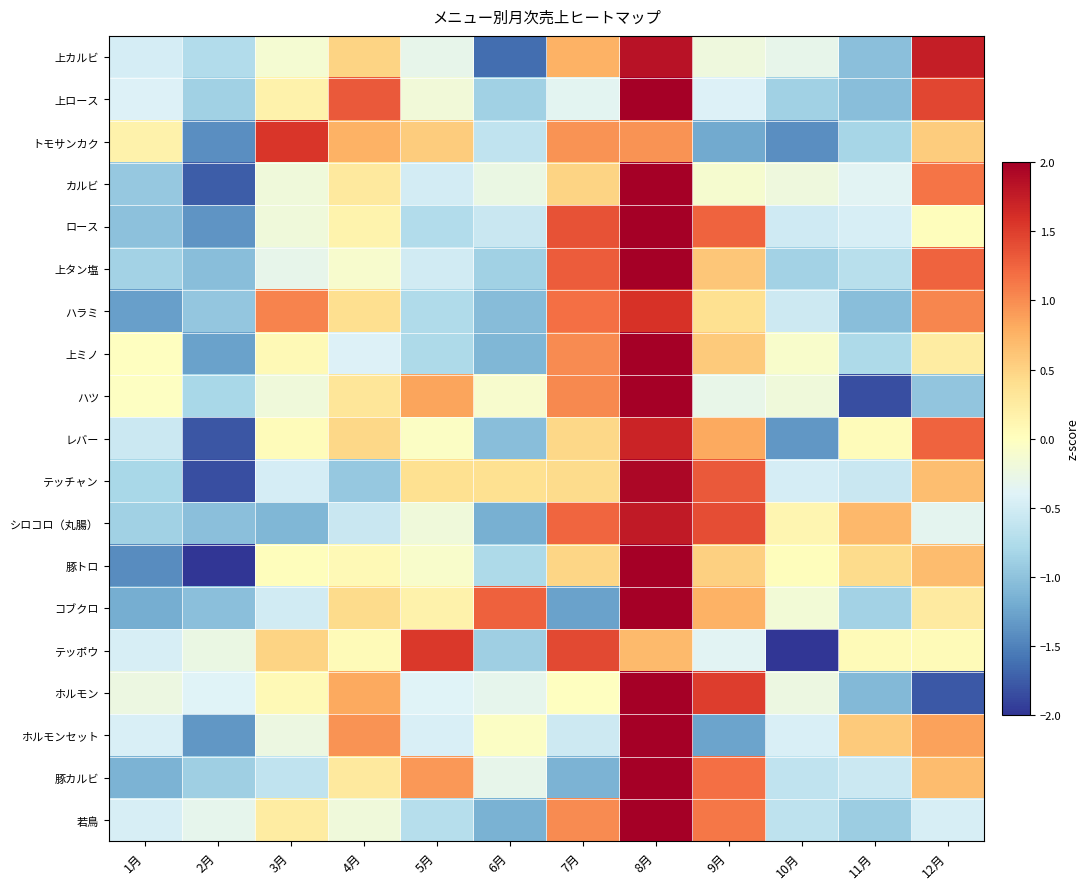

Reading left to right, extract all data points from this chart.

上カルビ: 1月=-0.5	2月=-0.7	3月=-0.1	4月=0.5	5月=-0.3	6月=-1.6	7月=0.8	8月=1.8	9月=-0.2	10月=-0.3	11月=-1.0	12月=1.7
上ロース: 1月=-0.4	2月=-0.9	3月=0.2	4月=1.3	5月=-0.2	6月=-0.9	7月=-0.4	8月=2.1	9月=-0.4	10月=-0.9	11月=-1.0	12月=1.4
トモサンカク: 1月=0.2	2月=-1.4	3月=1.5	4月=0.8	5月=0.6	6月=-0.6	7月=1.0	8月=1.0	9月=-1.2	10月=-1.4	11月=-0.8	12月=0.6
カルビ: 1月=-0.9	2月=-1.7	3月=-0.2	4月=0.3	5月=-0.5	6月=-0.3	7月=0.5	8月=2.4	9月=-0.1	10月=-0.2	11月=-0.4	12月=1.2
ロース: 1月=-1.0	2月=-1.4	3月=-0.2	4月=0.2	5月=-0.7	6月=-0.6	7月=1.4	8月=2.1	9月=1.3	10月=-0.5	11月=-0.5	12月=0.0
上タン塩: 1月=-0.8	2月=-1.0	3月=-0.3	4月=-0.1	5月=-0.5	6月=-0.9	7月=1.3	8月=2.1	9月=0.6	10月=-0.8	11月=-0.7	12月=1.3
ハラミ: 1月=-1.3	2月=-1.0	3月=1.1	4月=0.4	5月=-0.8	6月=-1.0	7月=1.2	8月=1.6	9月=0.4	10月=-0.5	11月=-1.0	12月=1.0
上ミノ: 1月=-0.0	2月=-1.3	3月=0.1	4月=-0.4	5月=-0.8	6月=-1.1	7月=1.0	8月=2.5	9月=0.6	10月=-0.1	11月=-0.8	12月=0.2
ハツ: 1月=-0.0	2月=-0.8	3月=-0.2	4月=0.3	5月=0.8	6月=-0.1	7月=1.0	8月=2.2	9月=-0.3	10月=-0.2	11月=-1.8	12月=-1.0
レバー: 1月=-0.6	2月=-1.8	3月=0.0	4月=0.5	5月=-0.0	6月=-1.0	7月=0.5	8月=1.7	9月=0.8	10月=-1.4	11月=0.0	12月=1.3
テッチャン: 1月=-0.8	2月=-1.8	3月=-0.5	4月=-0.9	5月=0.4	6月=0.4	7月=0.4	8月=1.9	9月=1.3	10月=-0.5	11月=-0.6	12月=0.7
シロコロ（丸腸）: 1月=-0.9	2月=-1.0	3月=-1.1	4月=-0.6	5月=-0.2	6月=-1.2	7月=1.2	8月=1.8	9月=1.4	10月=0.1	11月=0.7	12月=-0.3
豚トロ: 1月=-1.4	2月=-2.0	3月=0.0	4月=0.1	5月=-0.1	6月=-0.8	7月=0.5	8月=2.1	9月=0.5	10月=0.0	11月=0.4	12月=0.7
コブクロ: 1月=-1.2	2月=-1.0	3月=-0.5	4月=0.4	5月=0.2	6月=1.3	7月=-1.3	8月=2.1	9月=0.8	10月=-0.2	11月=-0.8	12月=0.3
テッポウ: 1月=-0.5	2月=-0.3	3月=0.5	4月=0.1	5月=1.5	6月=-0.9	7月=1.4	8月=0.7	9月=-0.4	10月=-2.4	11月=0.1	12月=0.1
ホルモン: 1月=-0.2	2月=-0.4	3月=0.1	4月=0.8	5月=-0.4	6月=-0.3	7月=-0.0	8月=2.0	9月=1.5	10月=-0.2	11月=-1.1	12月=-1.8
ホルモンセット: 1月=-0.4	2月=-1.4	3月=-0.2	4月=1.0	5月=-0.4	6月=-0.0	7月=-0.5	8月=2.4	9月=-1.3	10月=-0.4	11月=0.6	12月=0.9
豚カルビ: 1月=-1.1	2月=-0.9	3月=-0.6	4月=0.3	5月=0.9	6月=-0.3	7月=-1.1	8月=2.2	9月=1.2	10月=-0.6	11月=-0.5	12月=0.7
若鳥: 1月=-0.5	2月=-0.3	3月=0.2	4月=-0.2	5月=-0.7	6月=-1.2	7月=1.0	8月=2.5	9月=1.1	10月=-0.6	11月=-0.9	12月=-0.5